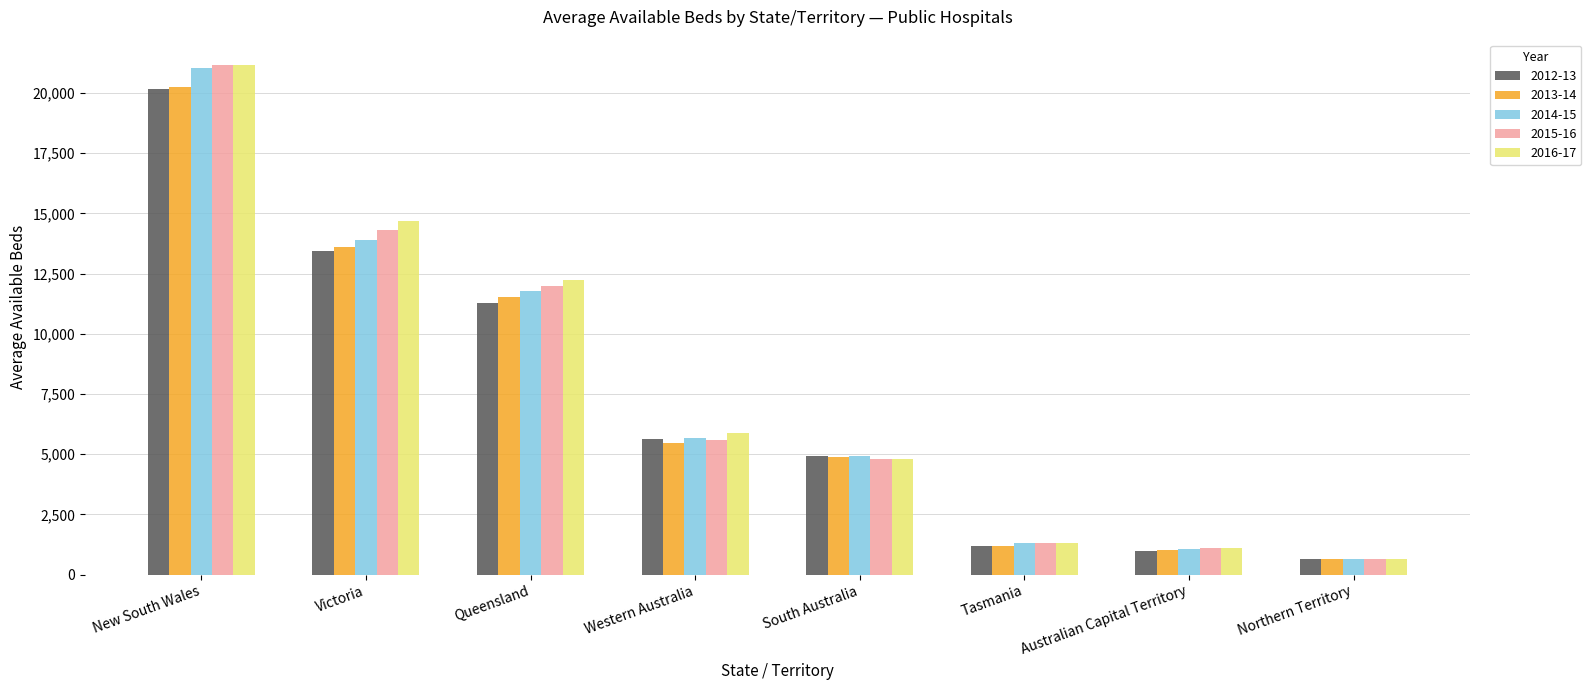

How many data points in 2014-15 are less than 5689?

4